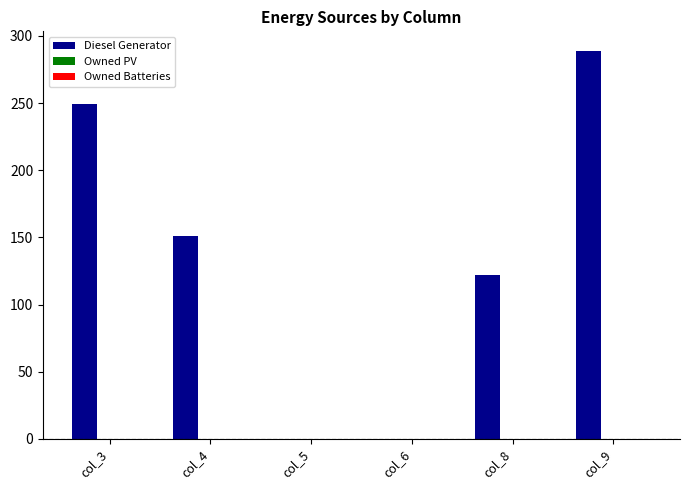

The chart shows a value of 81 at col_9. True or false?

False